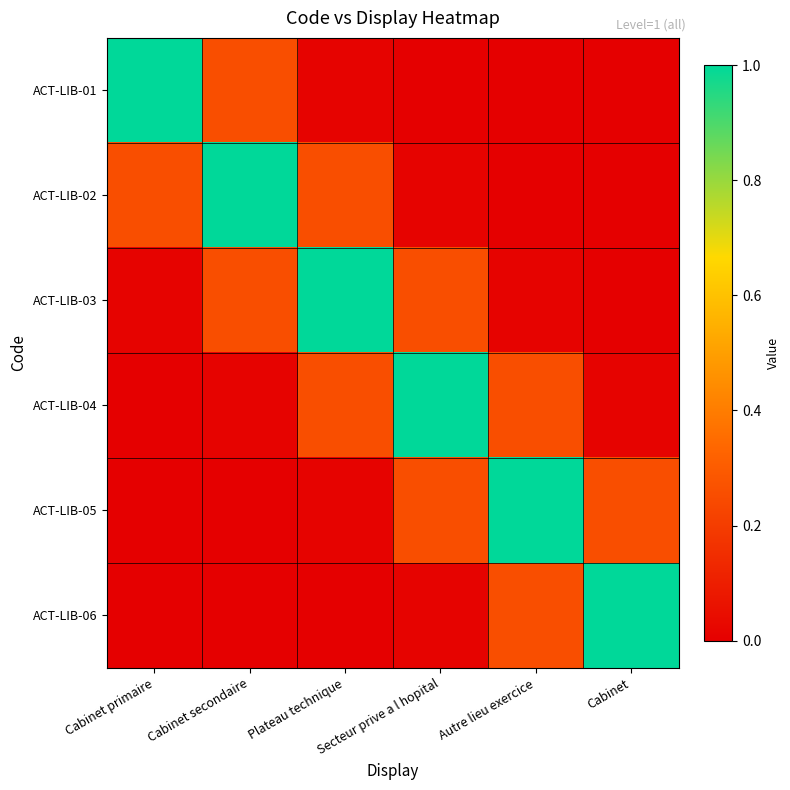

Reading left to right, what are all the values shown in this chart?

ACT-LIB-01: Cabinet primaire=1.0	Cabinet secondaire=0.3	Plateau technique=0.0	Secteur prive a l hopital=0.0	Autre lieu exercice=0.0	Cabinet=0.0
ACT-LIB-02: Cabinet primaire=0.3	Cabinet secondaire=1.0	Plateau technique=0.3	Secteur prive a l hopital=0.0	Autre lieu exercice=0.0	Cabinet=0.0
ACT-LIB-03: Cabinet primaire=0.0	Cabinet secondaire=0.3	Plateau technique=1.0	Secteur prive a l hopital=0.3	Autre lieu exercice=0.0	Cabinet=0.0
ACT-LIB-04: Cabinet primaire=0.0	Cabinet secondaire=0.0	Plateau technique=0.3	Secteur prive a l hopital=1.0	Autre lieu exercice=0.3	Cabinet=0.0
ACT-LIB-05: Cabinet primaire=0.0	Cabinet secondaire=0.0	Plateau technique=0.0	Secteur prive a l hopital=0.3	Autre lieu exercice=1.0	Cabinet=0.3
ACT-LIB-06: Cabinet primaire=0.0	Cabinet secondaire=0.0	Plateau technique=0.0	Secteur prive a l hopital=0.0	Autre lieu exercice=0.3	Cabinet=1.0